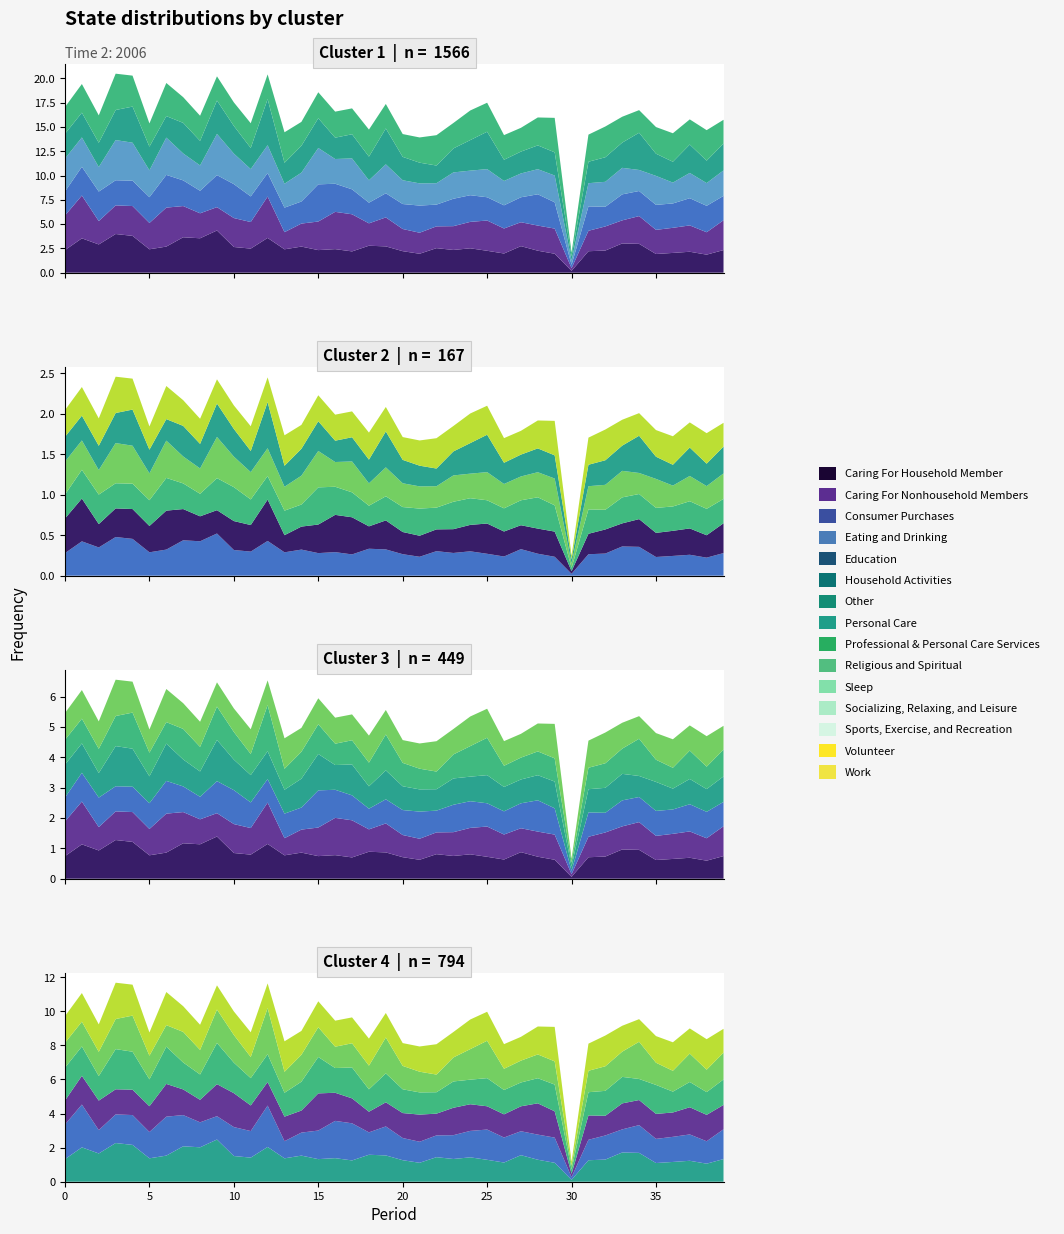

Reading left to right, extract all data points from this chart.

col_13: 2.3	3.5	2.9	4.0	3.8	2.4	2.7	3.6	3.5	4.3	2.6	2.5	3.6	2.4	2.7	2.3	2.4	2.2	2.8	2.7	2.2	1.9	2.5	2.3	2.5	2.3	2.0	2.7	2.3	1.9	0.2	2.2	2.3	3.0	3.0	1.9	2.0	2.2	1.9	2.3
col_17: 3.6	4.4	2.4	2.9	3.1	2.7	4.0	3.2	2.6	2.4	3.0	2.7	4.3	1.8	2.4	2.9	3.8	3.8	2.3	3.0	2.3	2.2	2.2	2.5	2.7	3.1	2.6	2.5	2.6	2.6	0.3	2.1	2.5	2.4	2.9	2.5	2.6	2.7	2.3	3.1
col_19: 2.5	3.0	3.0	2.6	2.6	2.7	3.4	2.6	2.3	3.3	3.5	2.6	2.4	2.5	2.3	3.8	2.9	2.6	2.1	2.5	2.6	2.8	2.2	2.8	2.7	2.4	2.4	2.6	3.2	2.7	0.3	2.5	2.0	2.7	2.6	2.6	2.5	2.8	2.7	2.5
col_18: 3.4	3.0	2.5	4.1	3.9	2.8	3.8	2.8	2.6	4.2	3.1	2.8	2.9	2.5	3.0	3.7	2.5	3.2	2.3	3.0	2.4	2.3	2.2	2.7	2.5	2.9	2.5	2.5	2.6	2.8	0.4	2.4	2.6	2.7	2.2	3.0	2.1	2.6	2.3	2.6
col_16: 2.6	2.5	2.5	3.1	3.7	2.4	2.2	3.1	2.5	3.4	2.8	2.2	4.8	2.2	2.8	3.1	2.2	2.5	2.4	3.7	2.4	2.1	1.8	2.5	3.1	3.9	2.2	2.2	2.5	2.4	0.4	2.2	2.5	2.6	3.8	2.3	2.1	2.9	2.3	2.8
col_20: 2.8	2.9	2.8	3.7	3.2	2.4	3.4	2.6	2.6	2.5	2.4	2.5	2.5	3.1	2.5	2.7	2.7	2.7	2.8	2.5	2.3	2.6	3.1	2.6	3.1	3.0	2.5	2.4	2.9	3.5	0.4	2.8	3.2	2.7	2.3	2.7	2.9	2.6	3.1	2.4